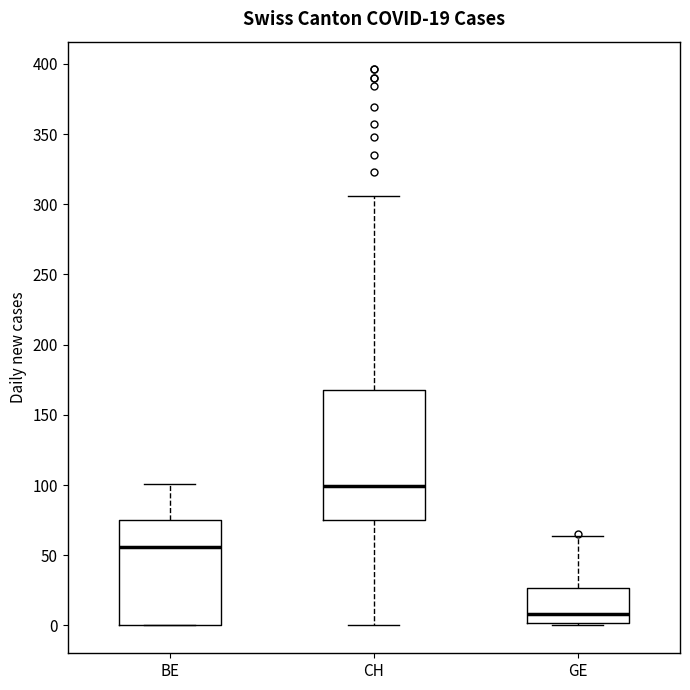

Which box's median line is the highest?

CH